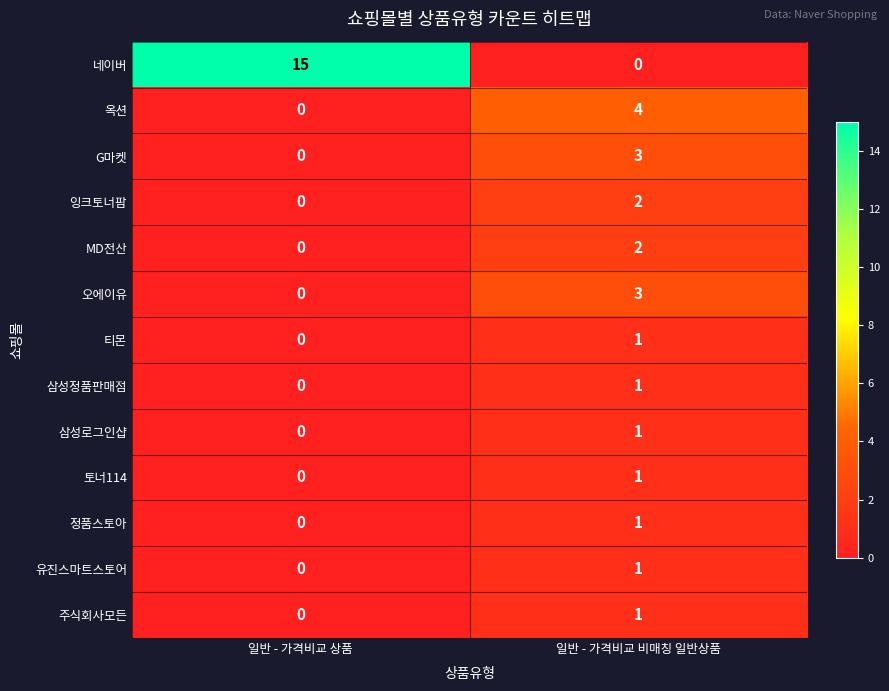

How many values in 옥션 are above zero?

1